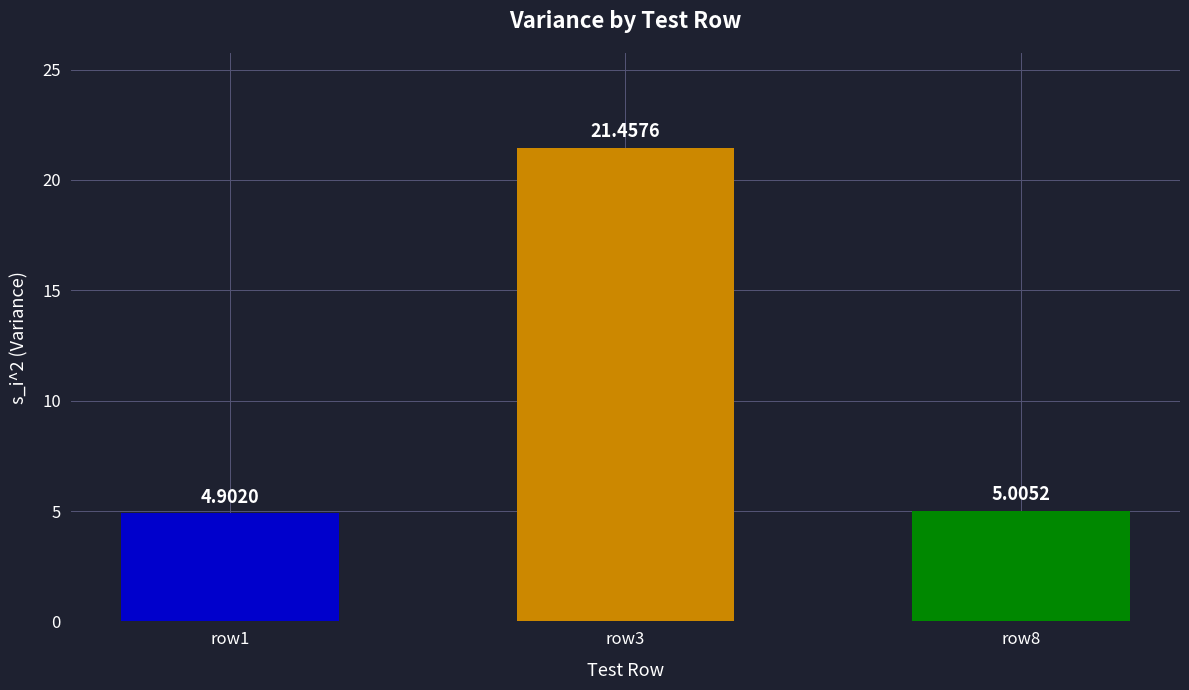

Are the bars grouped side by side (vs. stacked)?

No